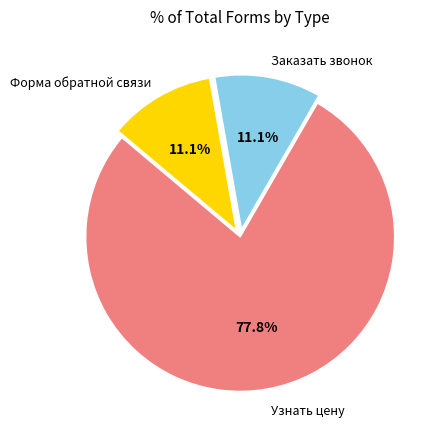

Is there a majority slice in this chart?

Yes